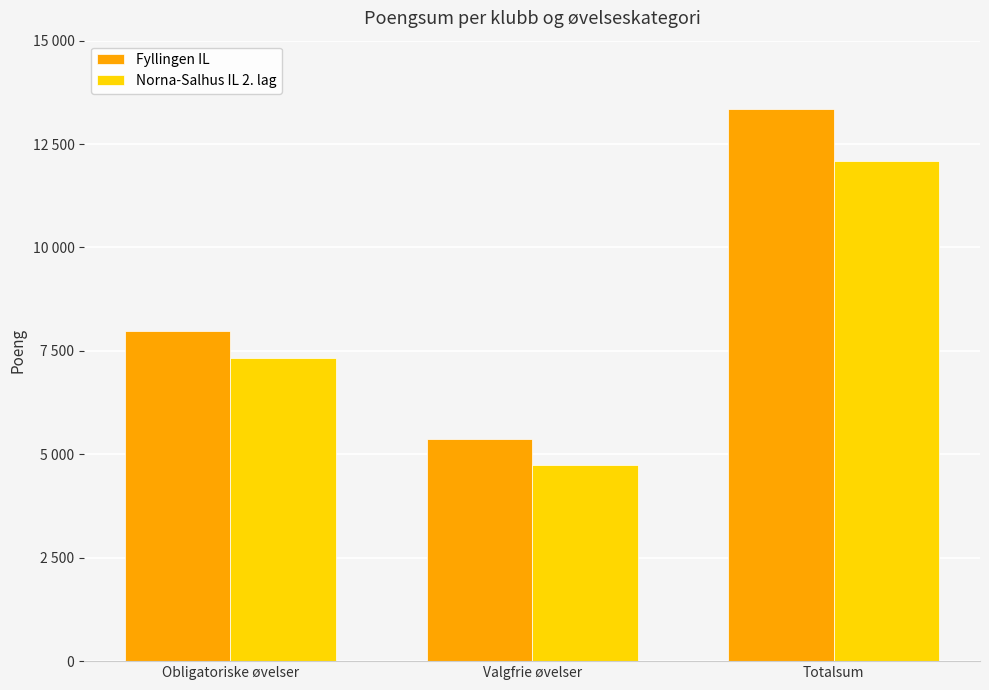

The value of Norna-Salhus IL 2. lag at Obligatoriske øvelser is 1567. True or false?

False